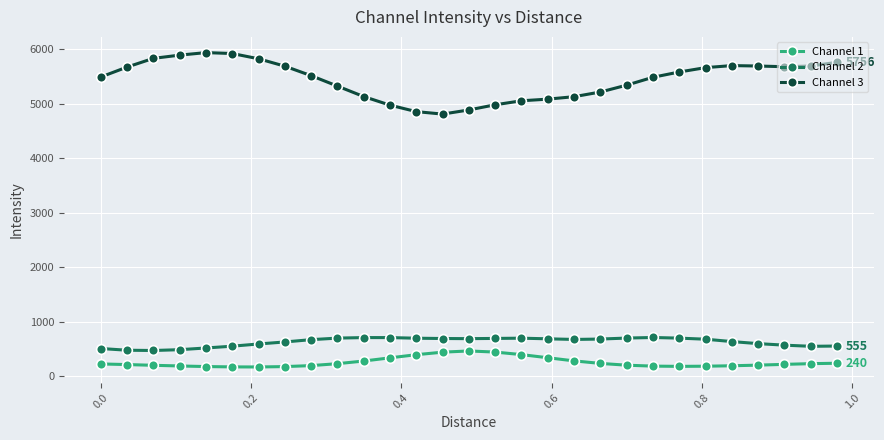

True or false: Channel 3 has more than 0 points higher than both neighbors.

True